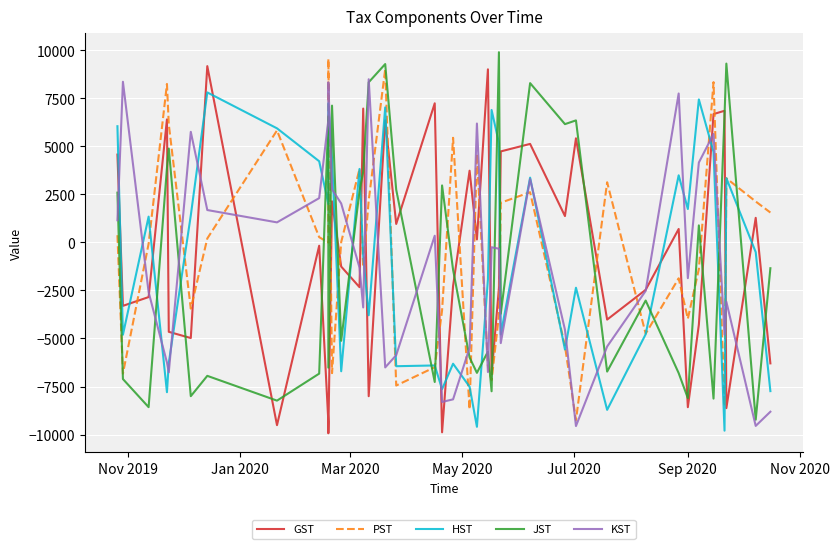

The HST series shows -2942.1 at 30. True or false?

False